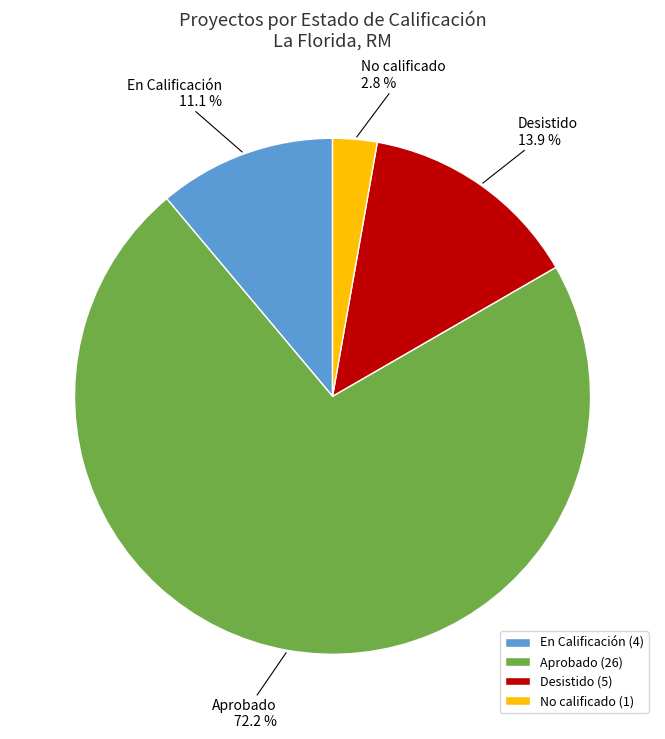

Is it true that Desistido is 27% of the pie?

False